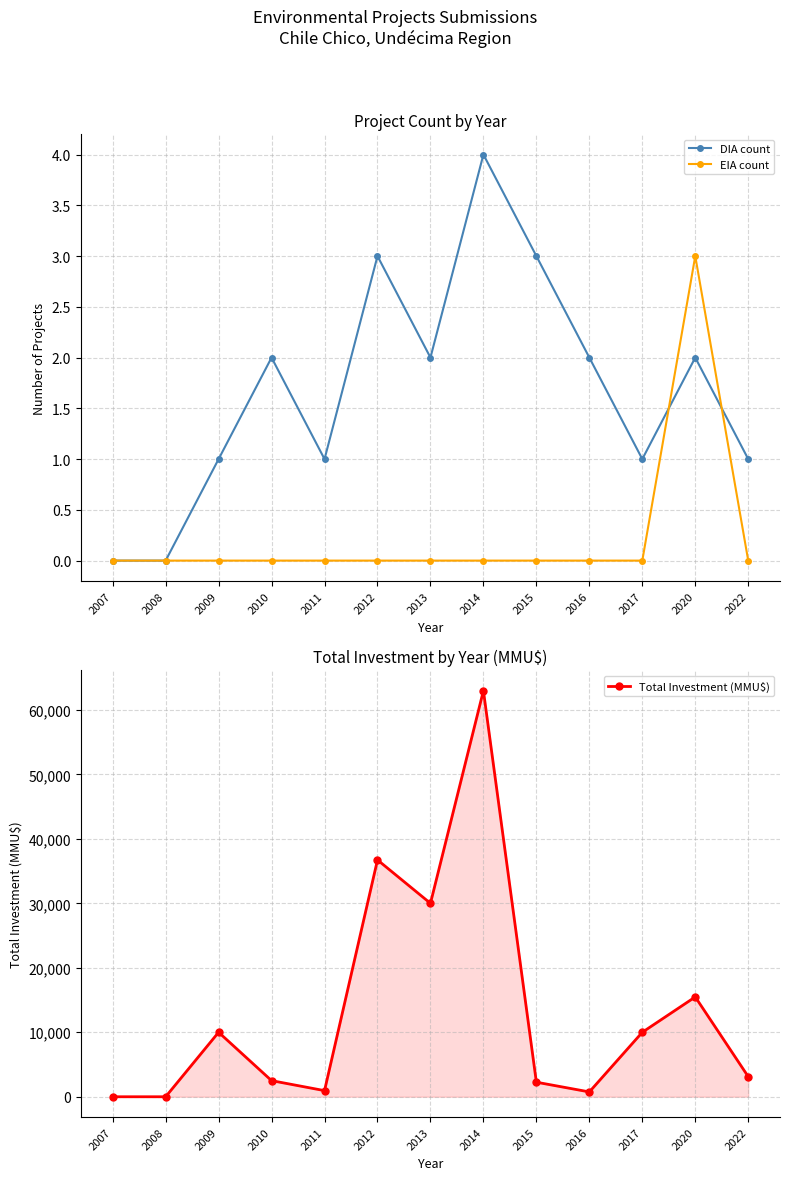

True or false: EIA count has more than 0 interior local peaks.

True